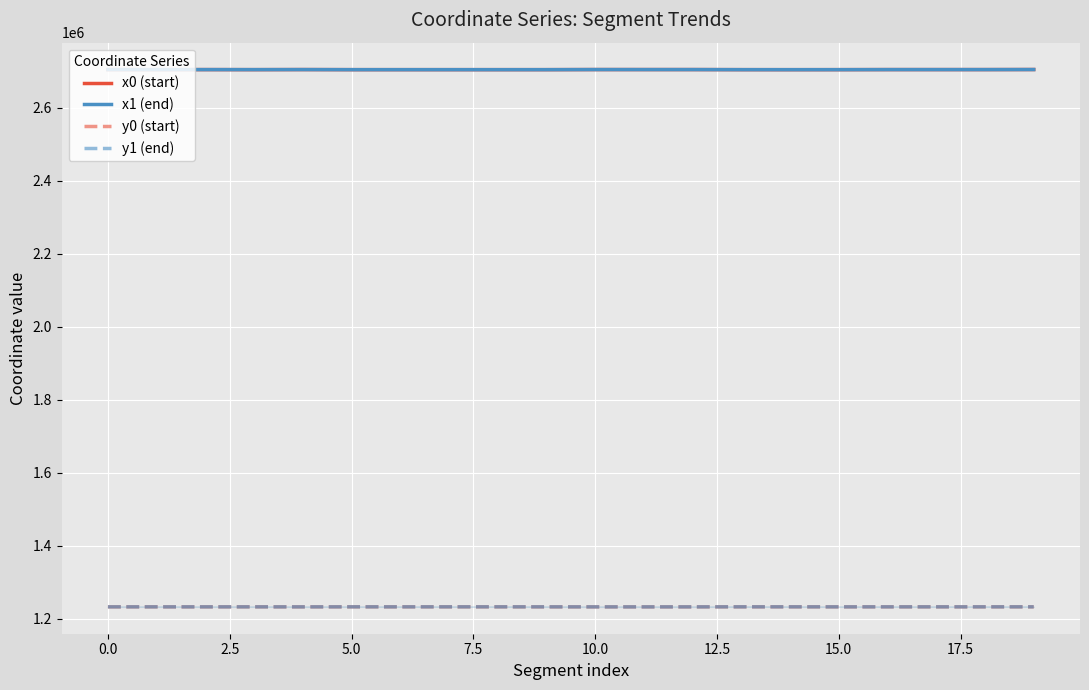

How many data points in x1 (end) are above 2704113?

10